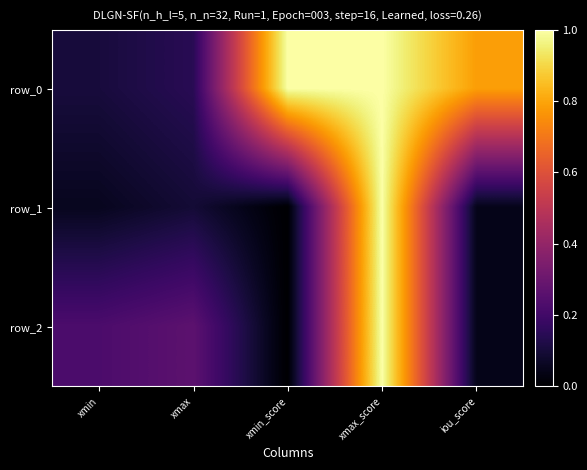

The row_0 series shows 0.3 at xmax_score. True or false?

False